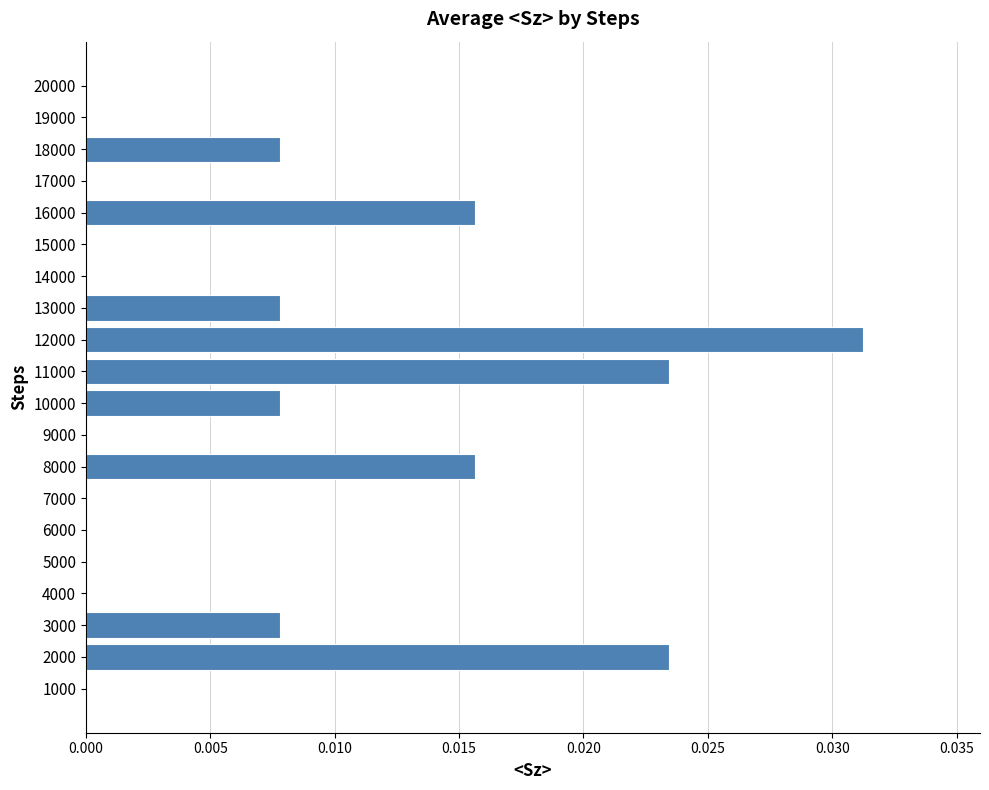

Between 19000 and 8000, which is larger?

8000